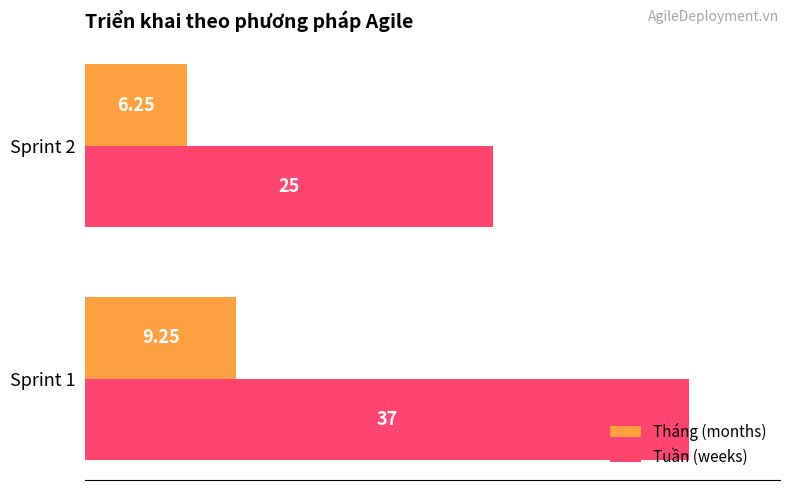

What is the difference between the maximum and minimum values in the Tuần (weeks) series?

12.0